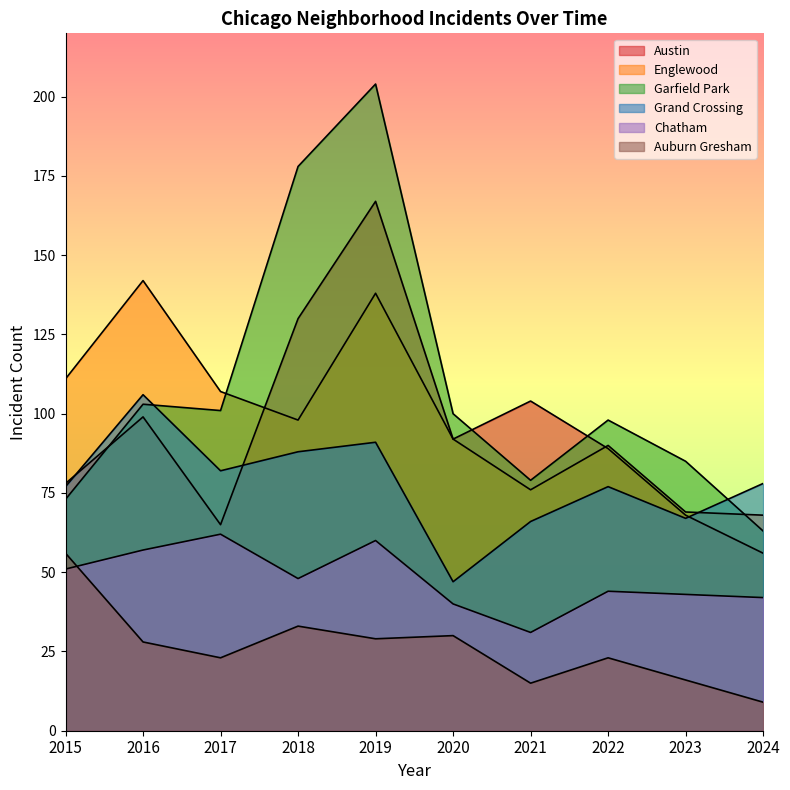

What is the highest value of the Grand Crossing series?

106